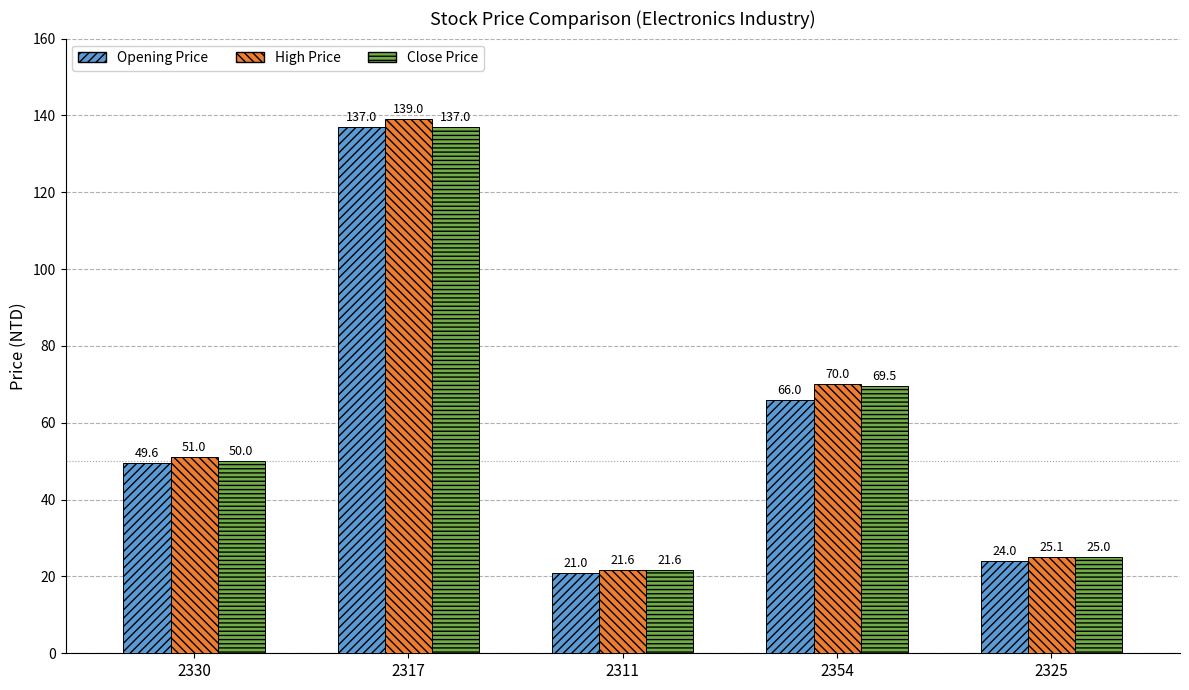

Reading right to left, extract all data points from this chart.

Opening Price: 2325=24.0	2354=66.0	2311=21.0	2317=137.0	2330=49.6
High Price: 2325=25.1	2354=70.0	2311=21.6	2317=139.0	2330=51.0
Close Price: 2325=25.0	2354=69.5	2311=21.6	2317=137.0	2330=50.0